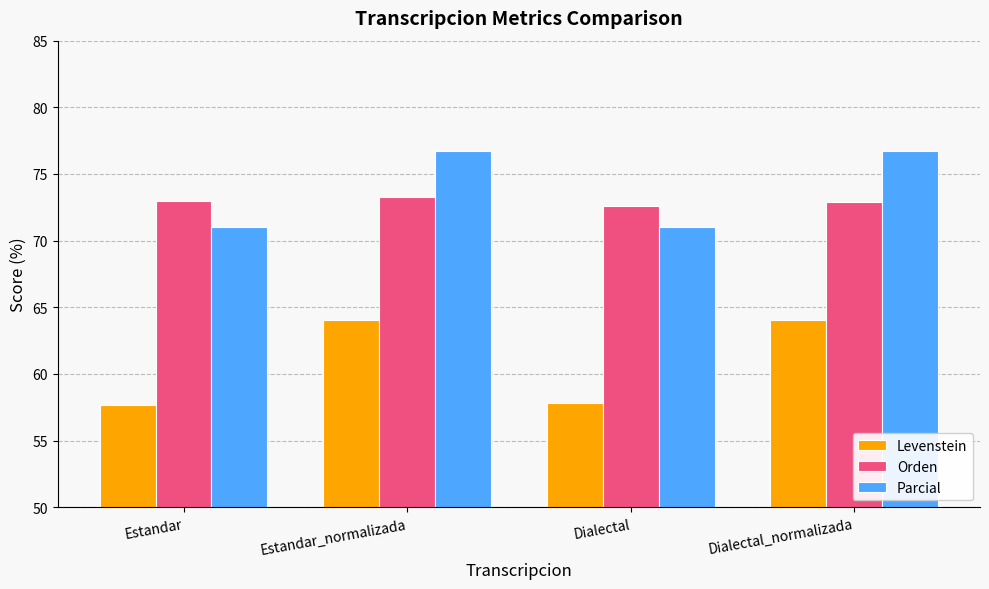

True or false: Parcial has a value of 76.7 at Estandar_normalizada.

True